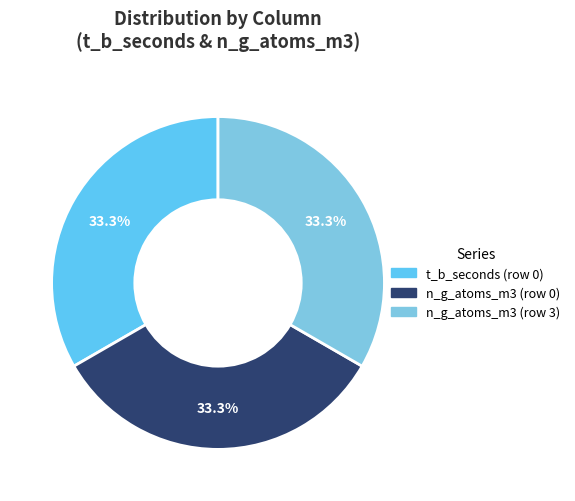

How many segments does this pie chart have?

3